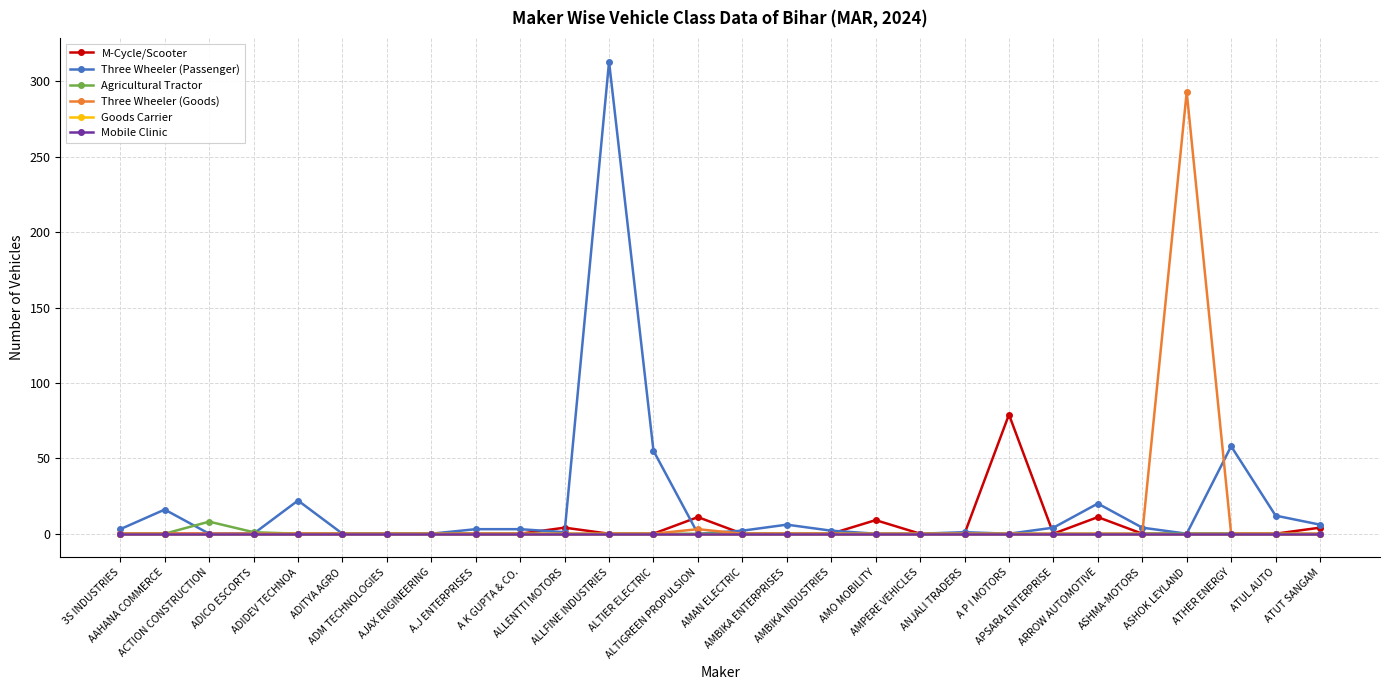

Is this an area chart (filled region under the line)?

No